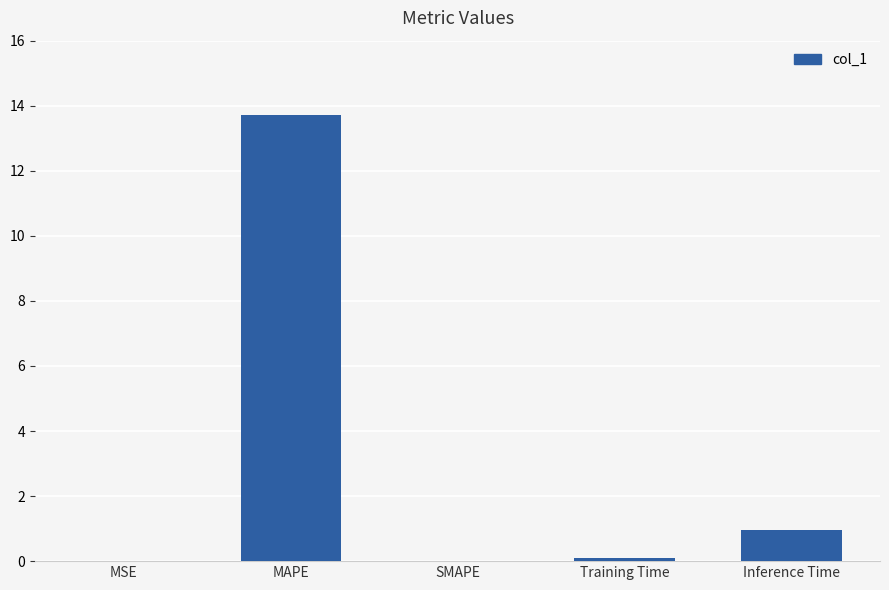

At which category does the chart reach its peak across all series?

MAPE